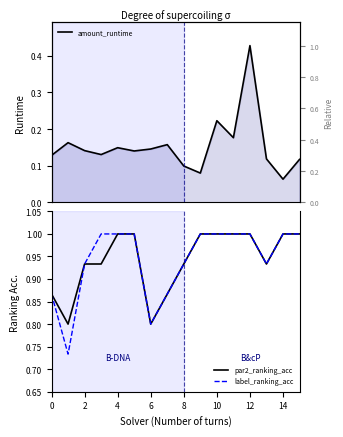

How many data points in par2_ranking_acc are less than 1?

8